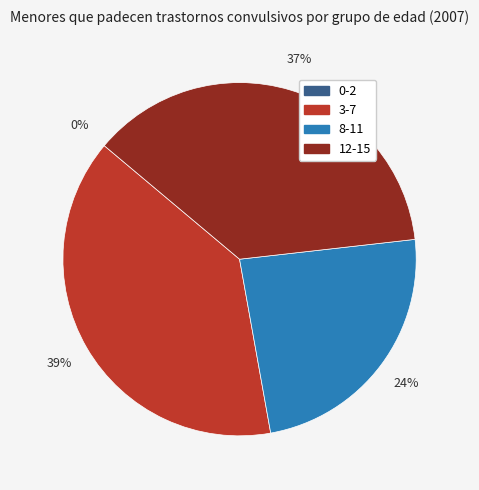

Count the number of slices in the pie.

4